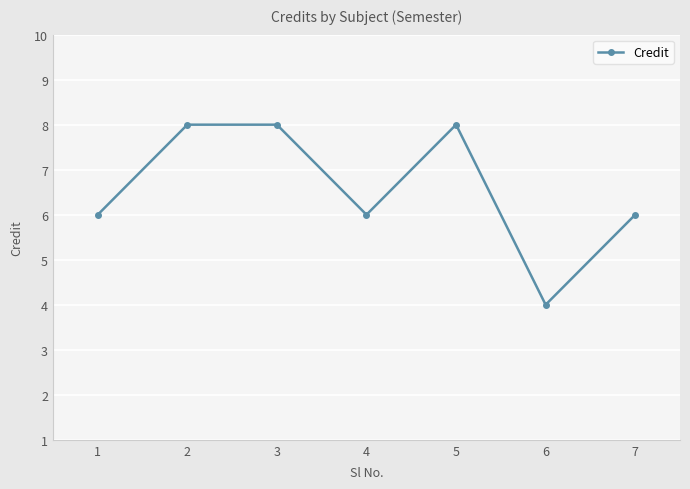

Is it true that the value at 1 is 10?

False